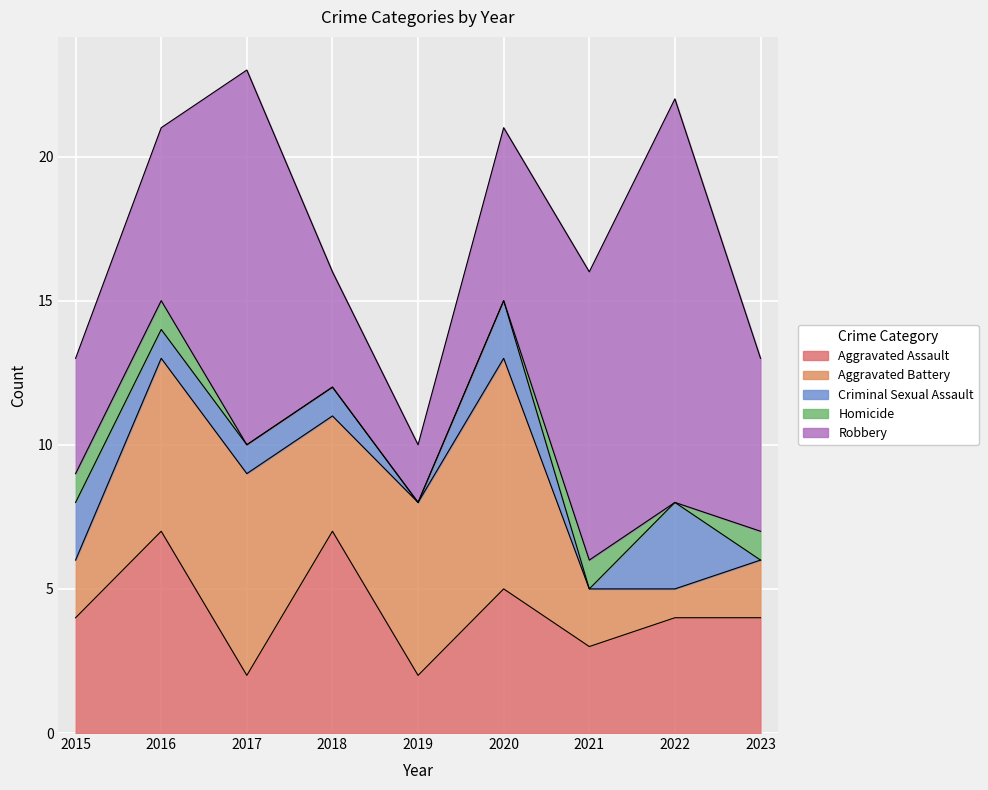

At which category does the chart reach its minimum across all series?

2019